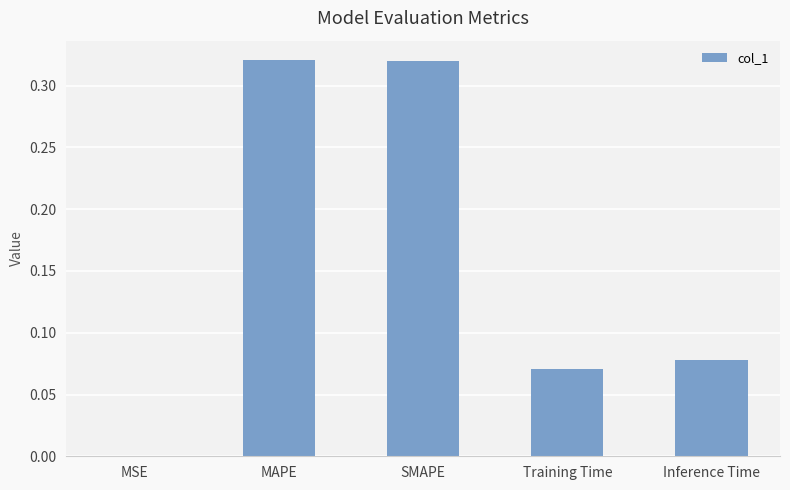

Is it true that the value at SMAPE is 0.2?

False